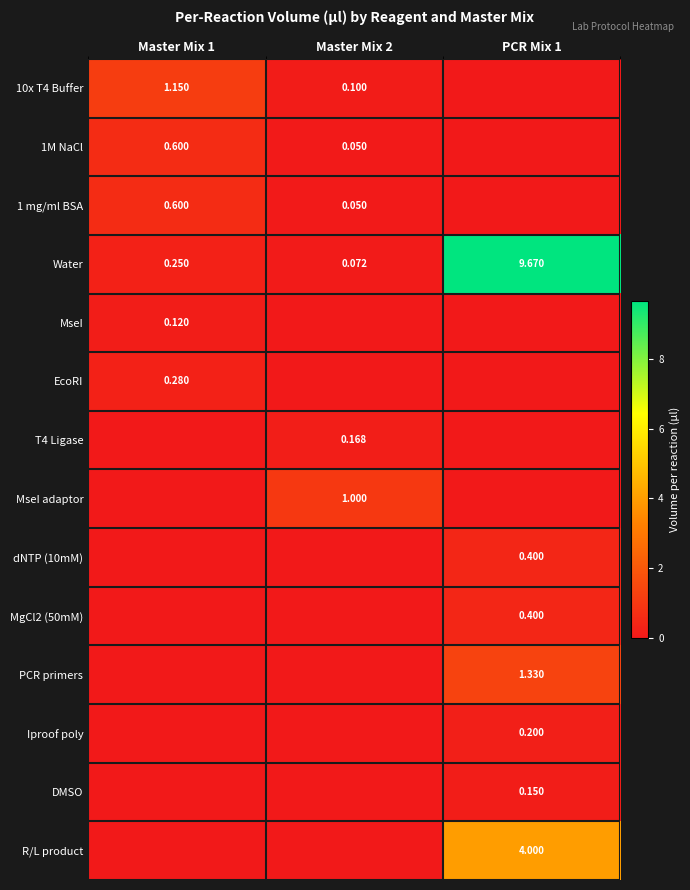

At which category is the sum across all series the highest?

PCR Mix 1